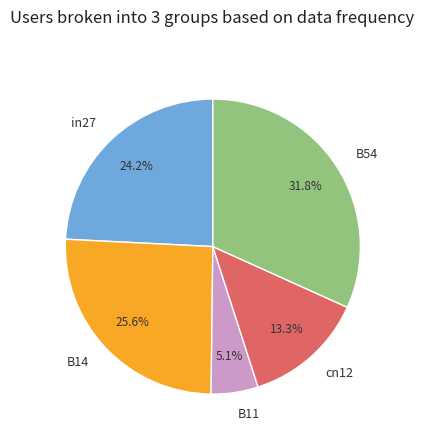

Between B11 and B54, which is larger?

B54